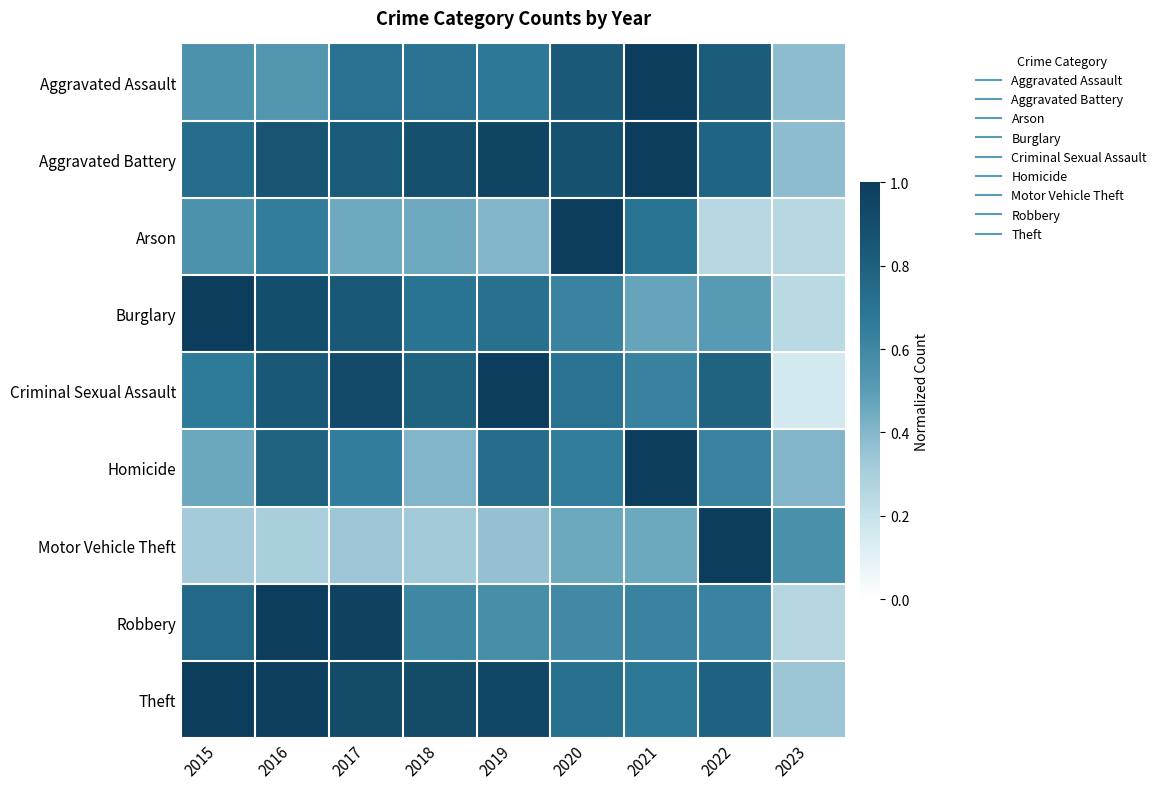

Reading left to right, extract all data points from this chart.

Aggravated Assault: 2015=0.5	2016=0.5	2017=0.7	2018=0.7	2019=0.7	2020=0.8	2021=1.0	2022=0.8	2023=0.4
Aggravated Battery: 2015=0.7	2016=0.9	2017=0.8	2018=0.9	2019=1.0	2020=0.9	2021=1.0	2022=0.8	2023=0.4
Arson: 2015=0.6	2016=0.7	2017=0.5	2018=0.5	2019=0.4	2020=1.0	2021=0.7	2022=0.2	2023=0.2
Burglary: 2015=1.0	2016=0.9	2017=0.8	2018=0.7	2019=0.7	2020=0.6	2021=0.5	2022=0.5	2023=0.2
Criminal Sexual Assault: 2015=0.7	2016=0.8	2017=0.9	2018=0.8	2019=1.0	2020=0.7	2021=0.6	2022=0.8	2023=0.2
Homicide: 2015=0.5	2016=0.8	2017=0.6	2018=0.4	2019=0.7	2020=0.6	2021=1.0	2022=0.6	2023=0.4
Motor Vehicle Theft: 2015=0.3	2016=0.3	2017=0.3	2018=0.3	2019=0.4	2020=0.5	2021=0.5	2022=1.0	2023=0.6
Robbery: 2015=0.8	2016=1.0	2017=1.0	2018=0.6	2019=0.6	2020=0.6	2021=0.6	2022=0.6	2023=0.3
Theft: 2015=1.0	2016=1.0	2017=0.9	2018=0.9	2019=0.9	2020=0.7	2021=0.7	2022=0.8	2023=0.3